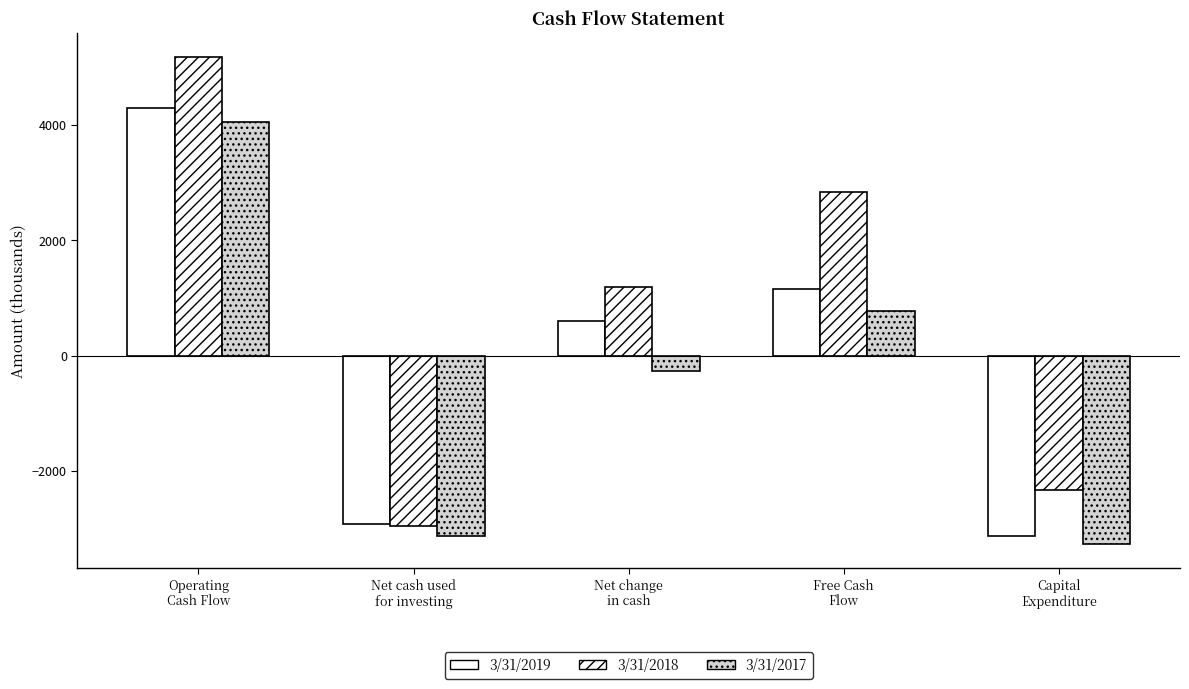

What is the difference between the maximum and minimum values in the 3/31/2018 series?

8131